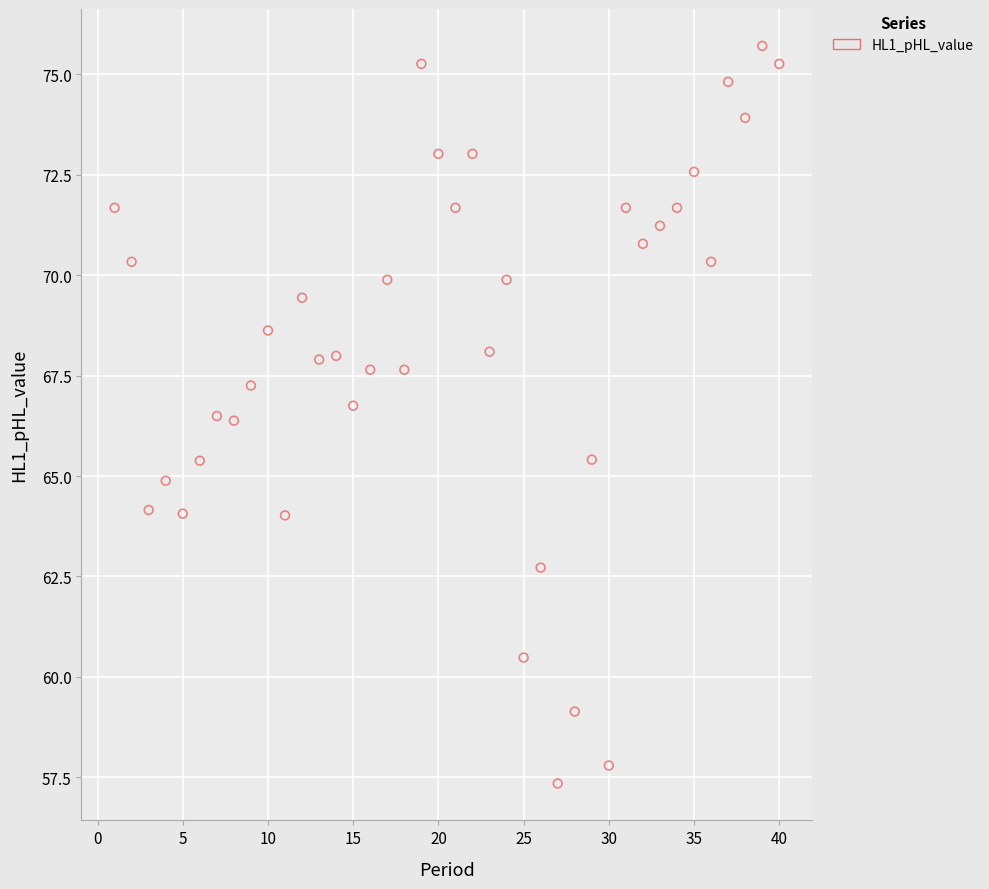

What is the range of X values (max minus min)?

39.0